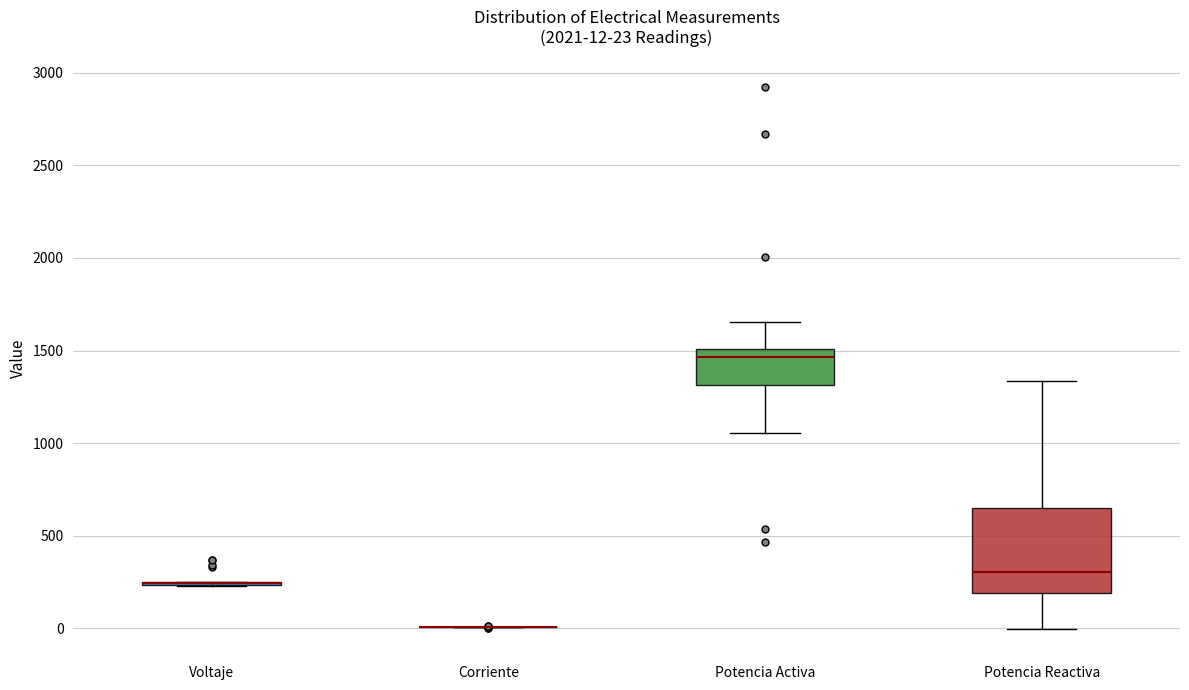

Which box is the tallest, from its lower edge to its upper edge?

Potencia Reactiva